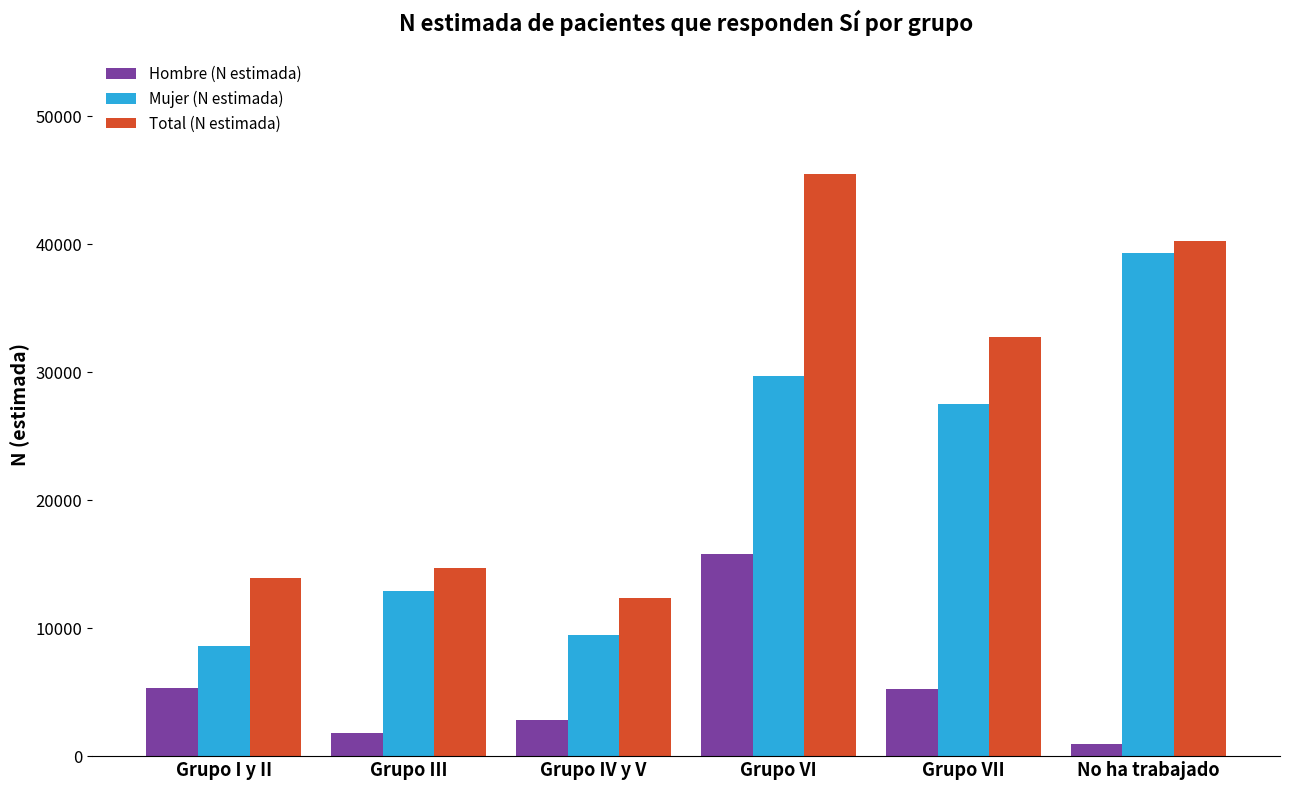

Rank the series at Grupo III from highest to lowest value.

Total (N estimada), Mujer (N estimada), Hombre (N estimada)